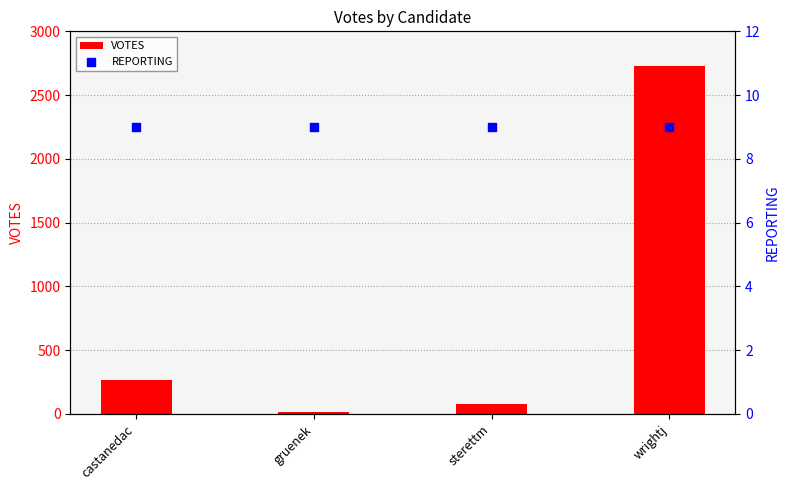

What is the total value across all series at gruenek?

26